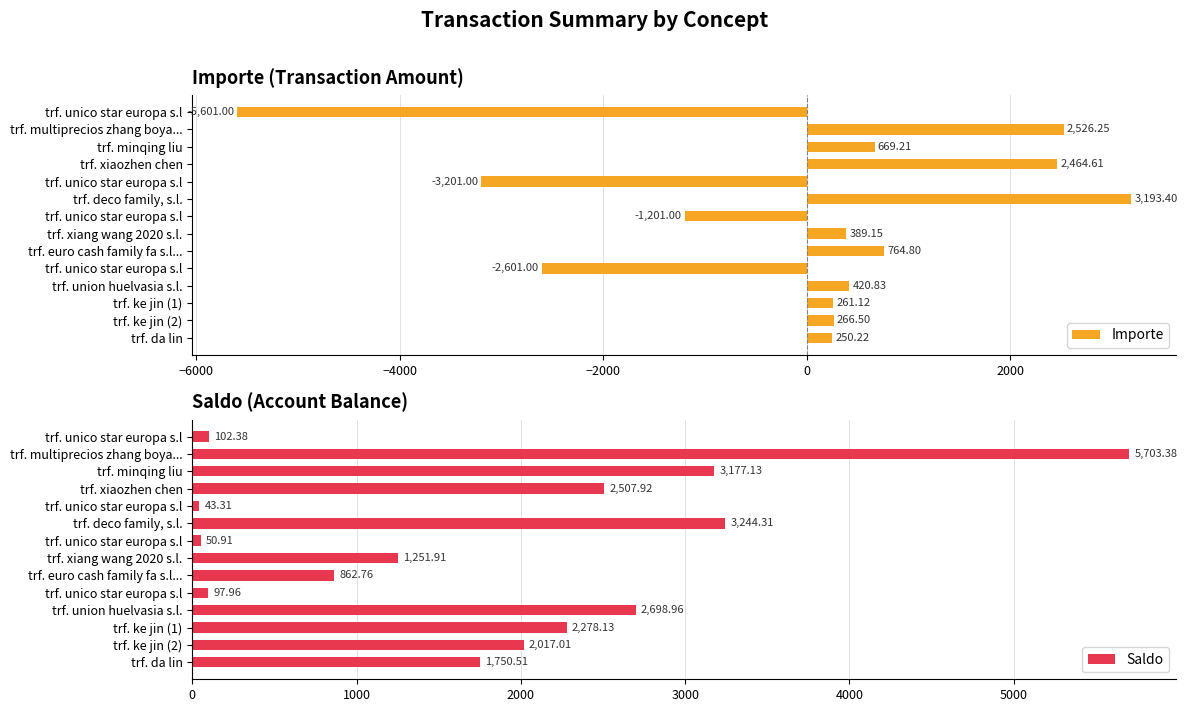

How many values in Importe are above zero?

10